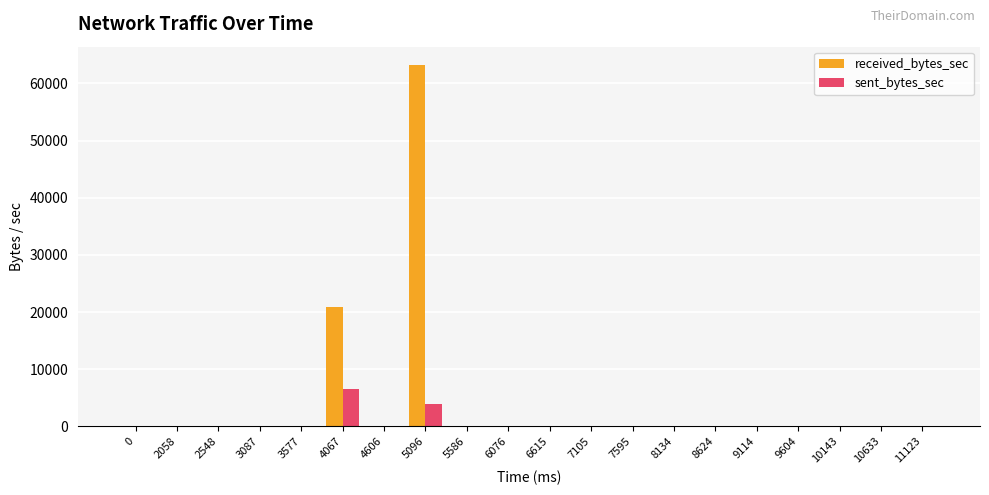

Is it true that sent_bytes_sec equals 0 at 0?

True